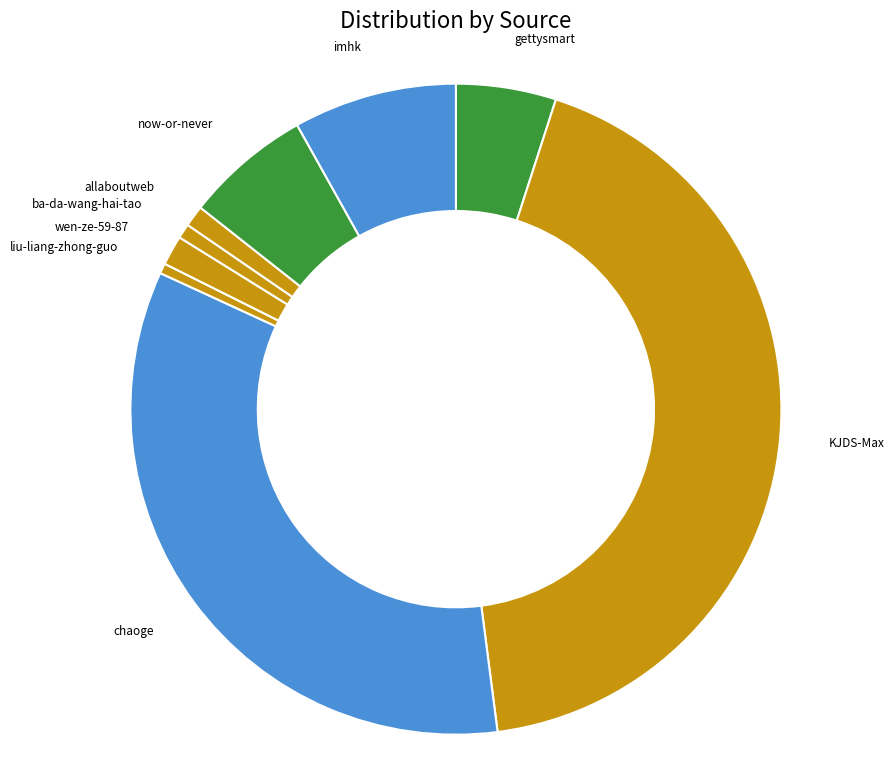

True or false: imhk accounts for 8% of the total.

True